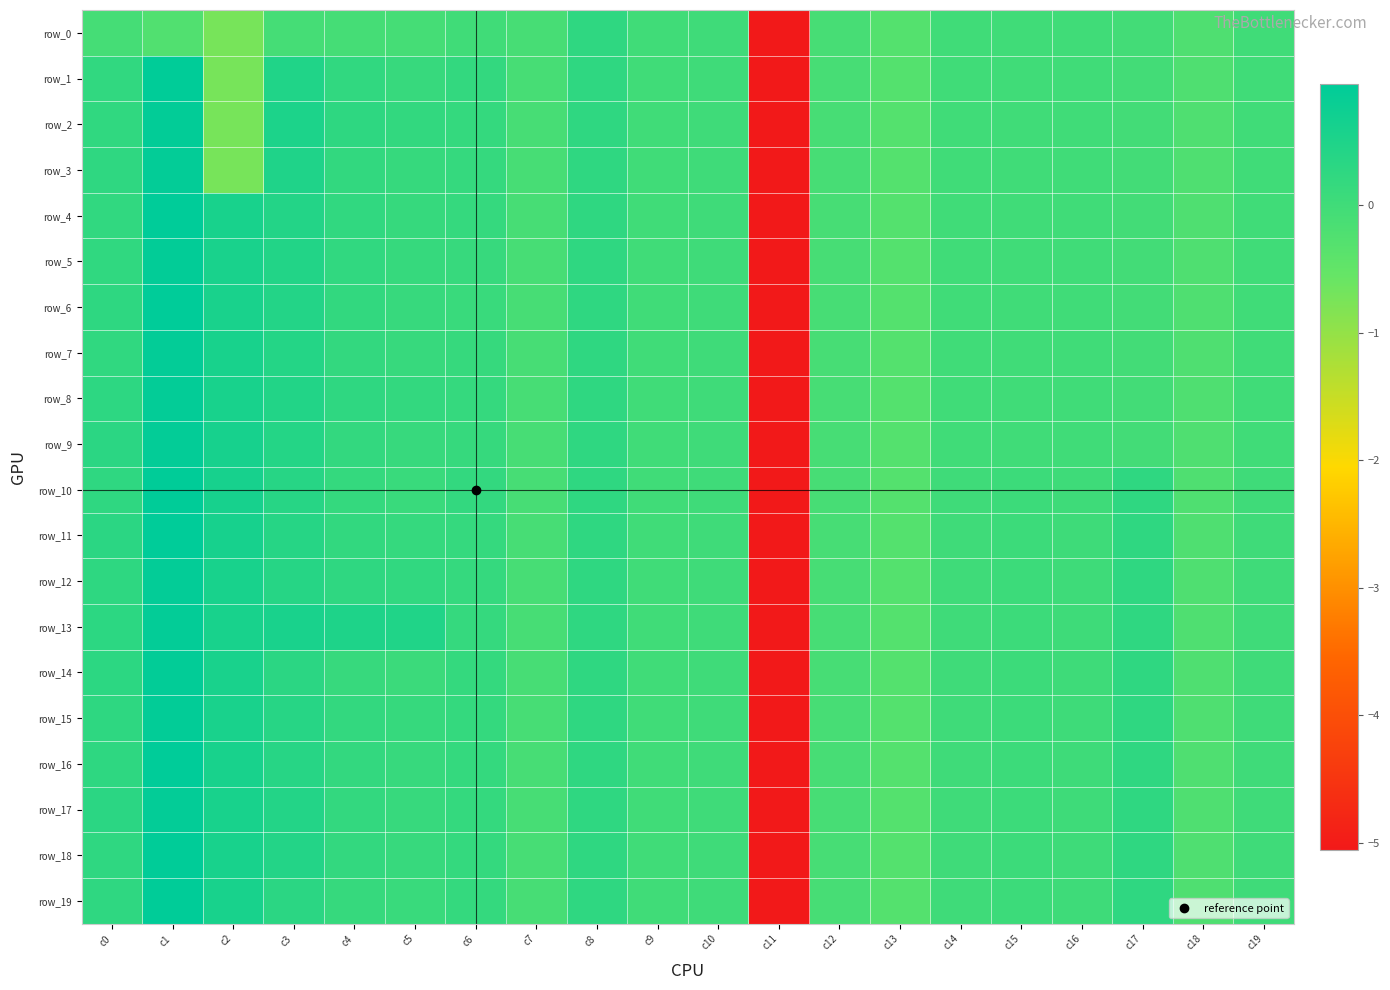

How many values in the row_3 series exceed 0?

8